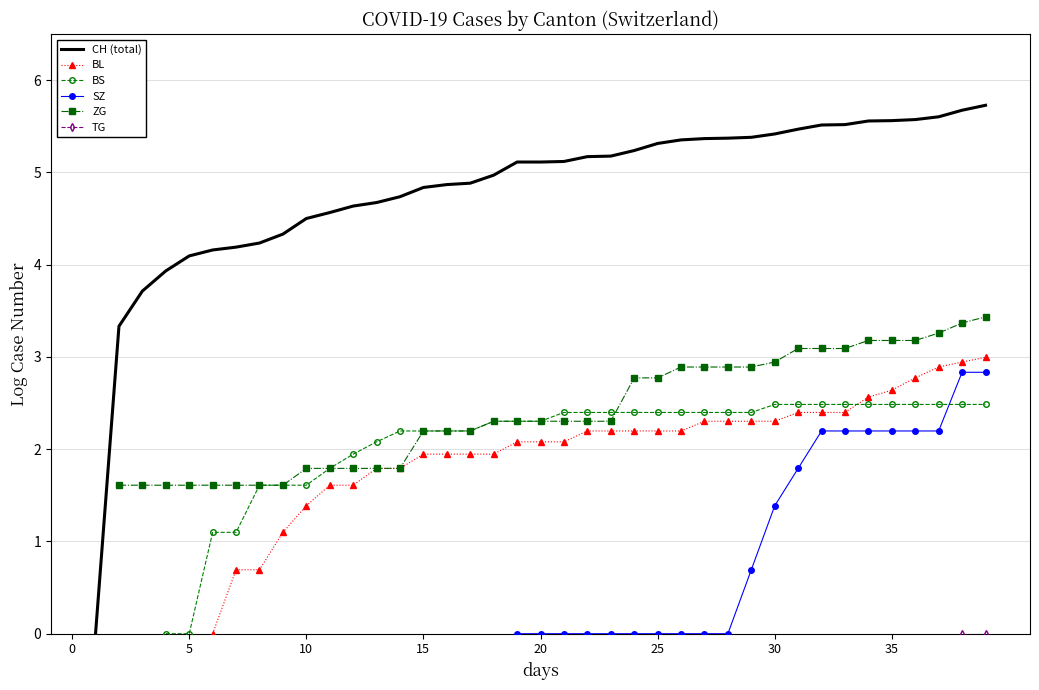

The SZ series shows 0.0 at 25. True or false?

True